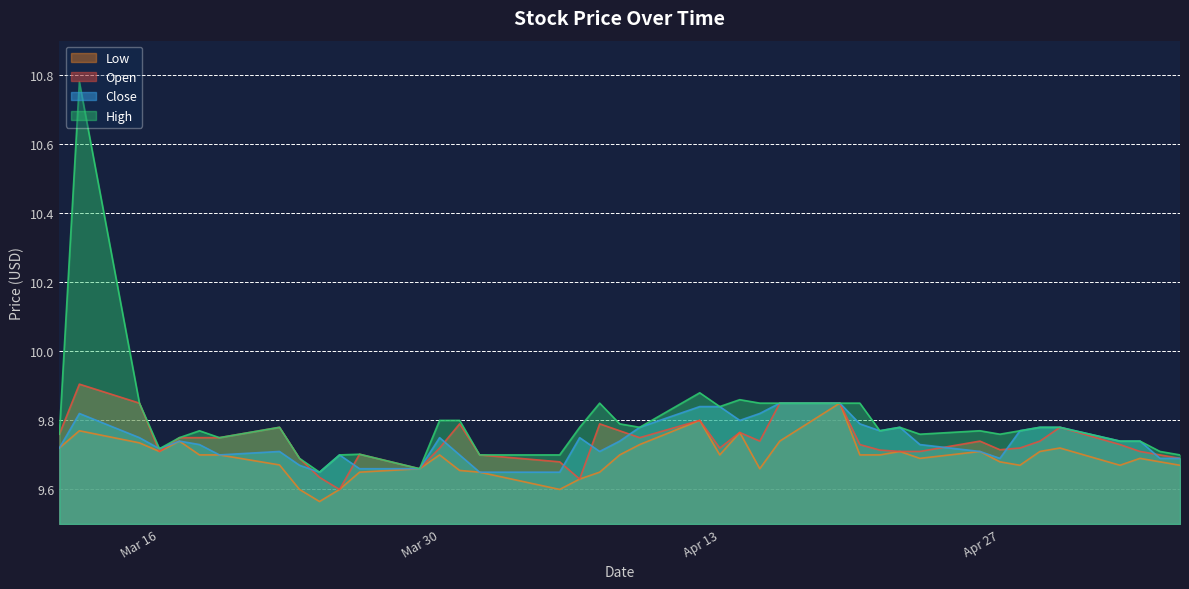

Which series has the widest spread of values?

High